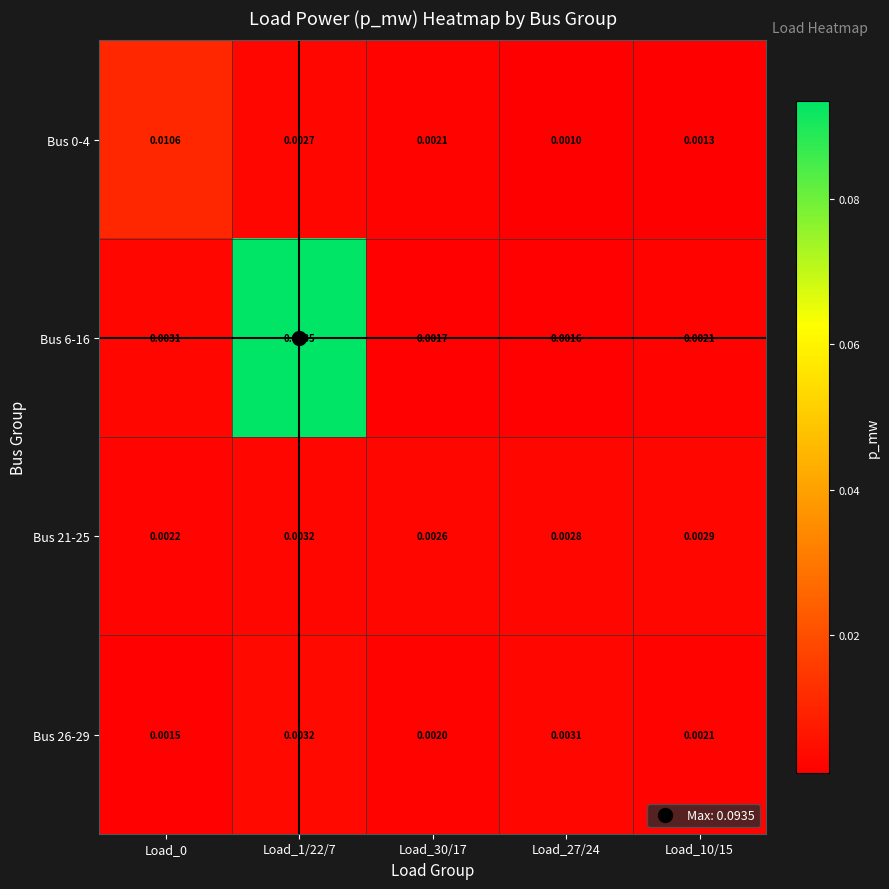

Is the value of Bus 6-16 at Load_10/15 greater than the value of Bus 0-4 at Load_0?

No